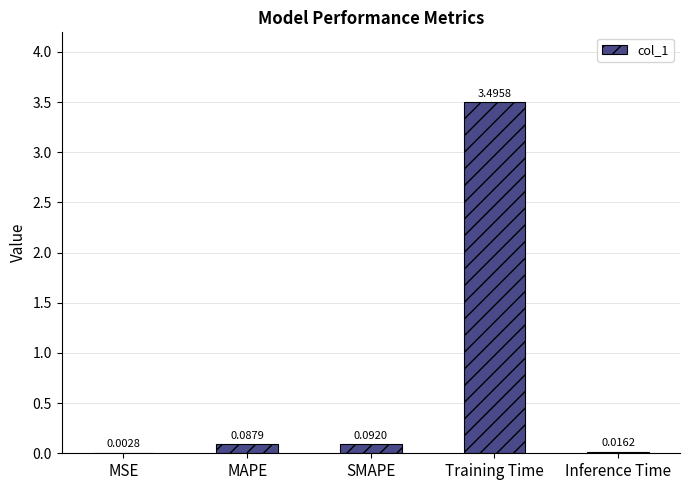

Where is the data nearest to the value 1?

SMAPE